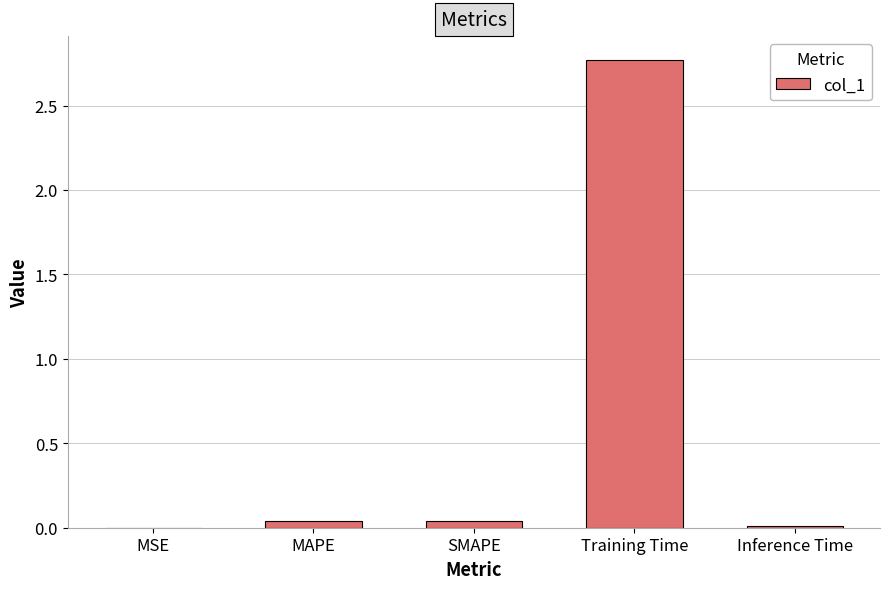

What is the sum of all values?

2.9